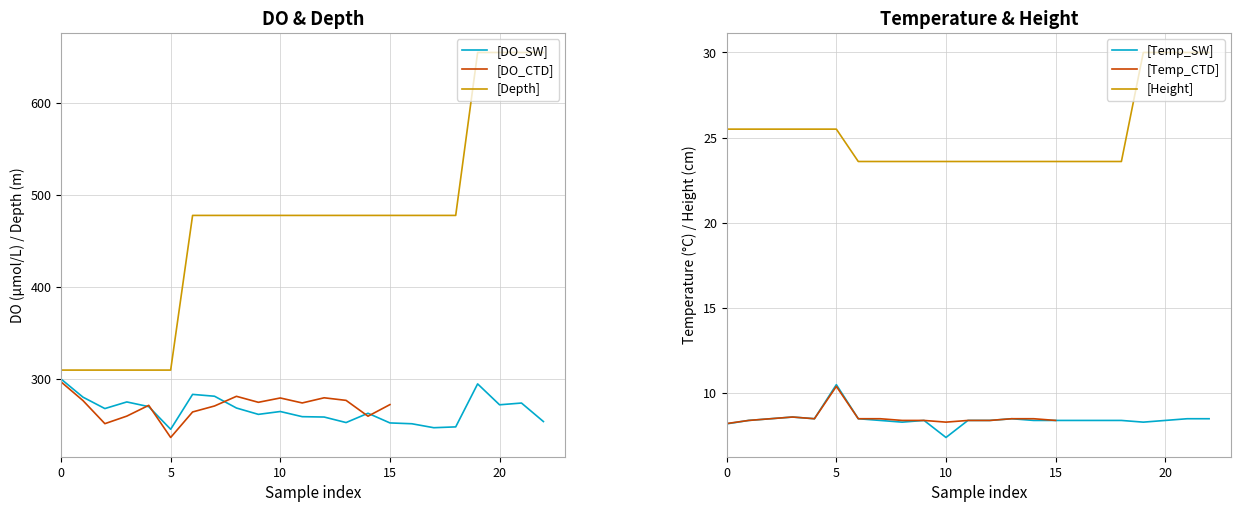

What is the difference between the highest and lowest values at 15?

469.6